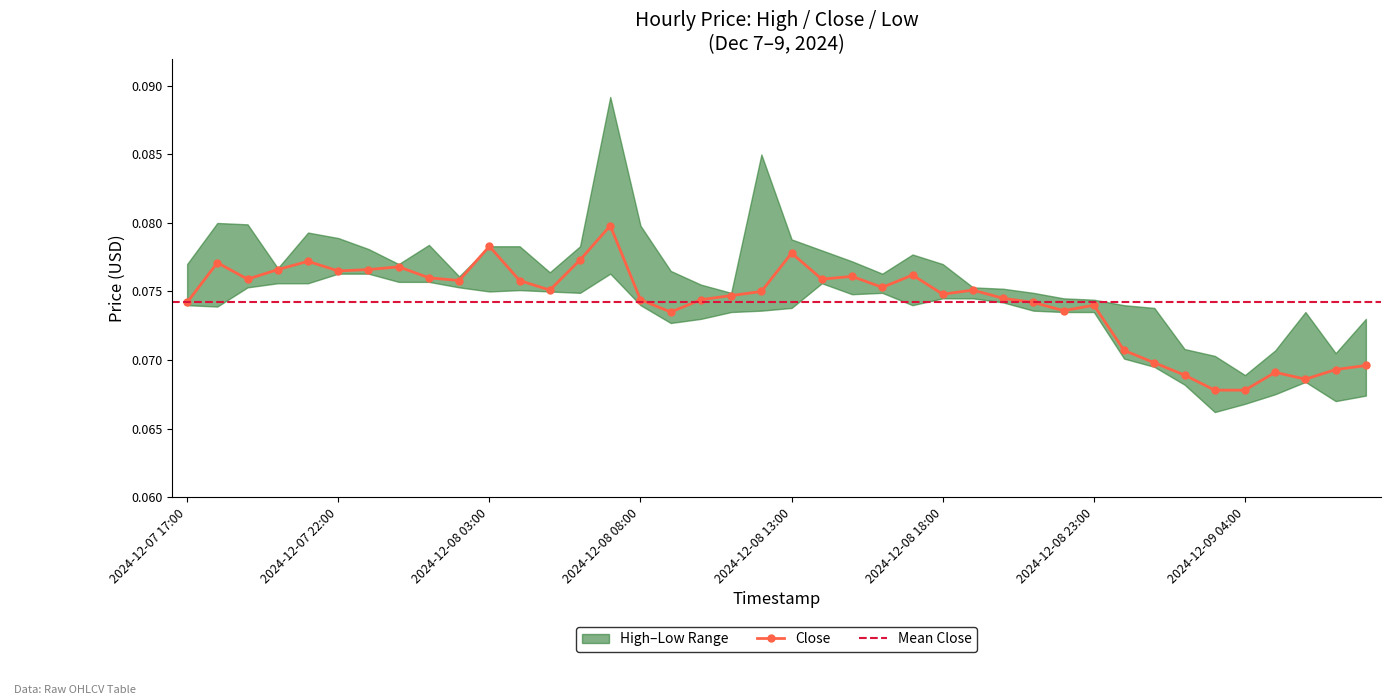

Which series has the largest range (max minus min)?

High